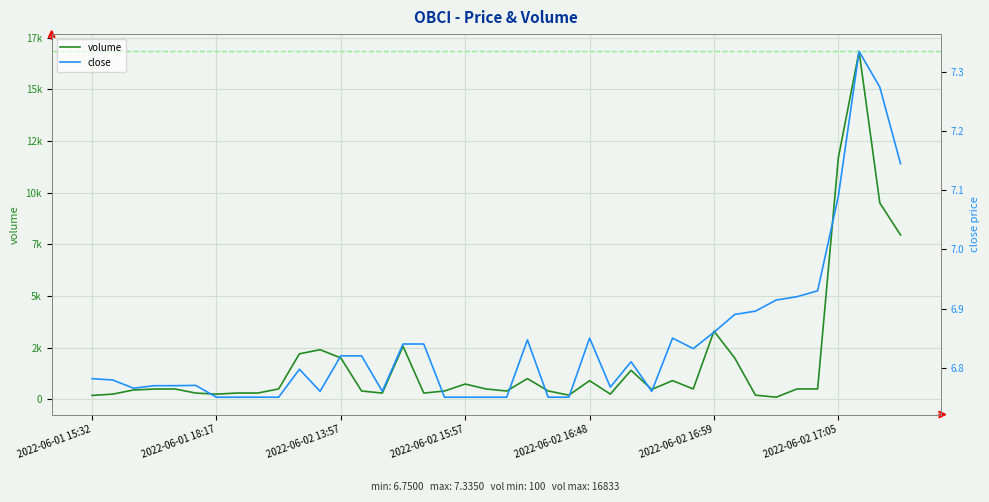

True or false: volume has a value of 400.0 at 17.

True